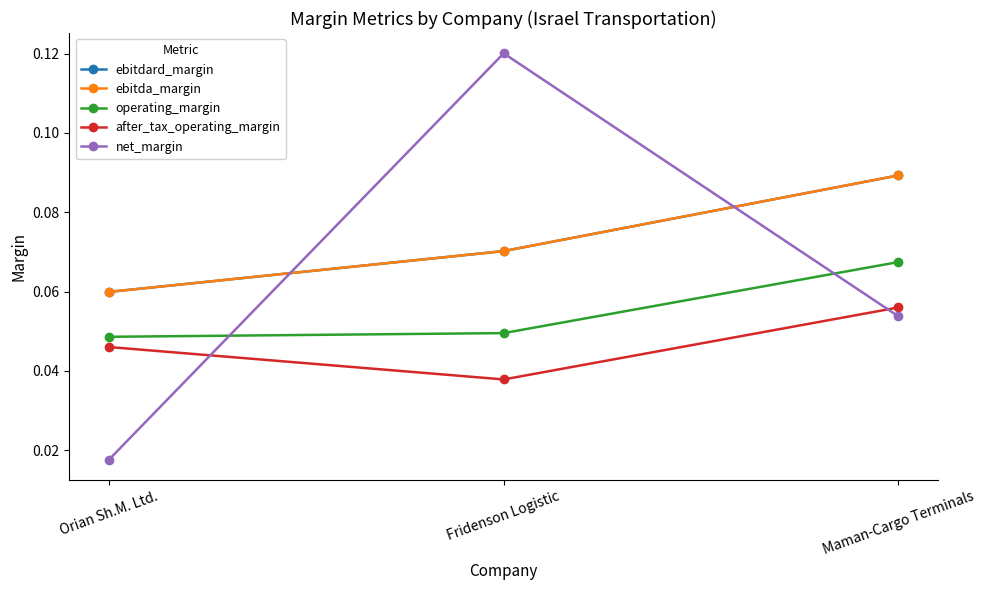

Is this an area chart (filled region under the line)?

No